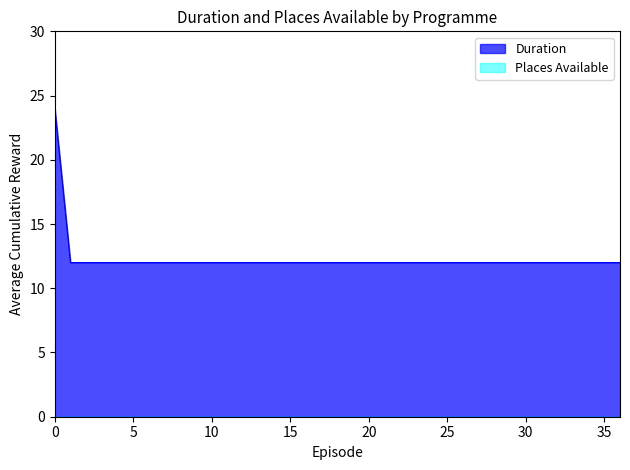

Reading right to left, what are all the values shown in this chart?

12	12	12	12	12	12	12	12	12	12	12	12	12	12	12	12	12	12	12	12	12	12	12	12	12	12	12	12	12	12	12	12	12	12	12	12	24